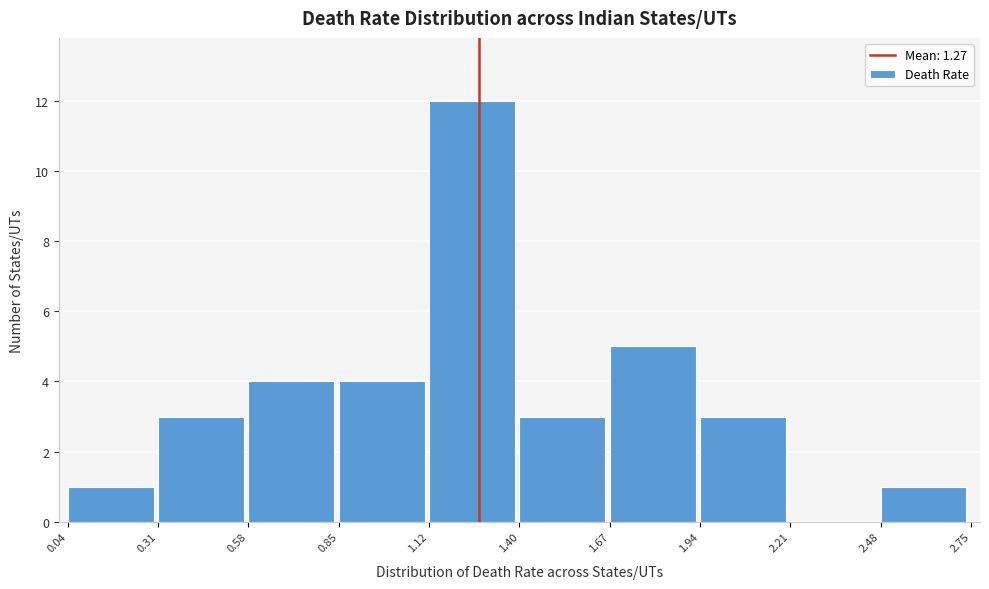

How tall is the bar that spans 0.04 to 0.31 on the x-axis? The values are not printed on the chart, so give them approximately, as read against the axis.

1